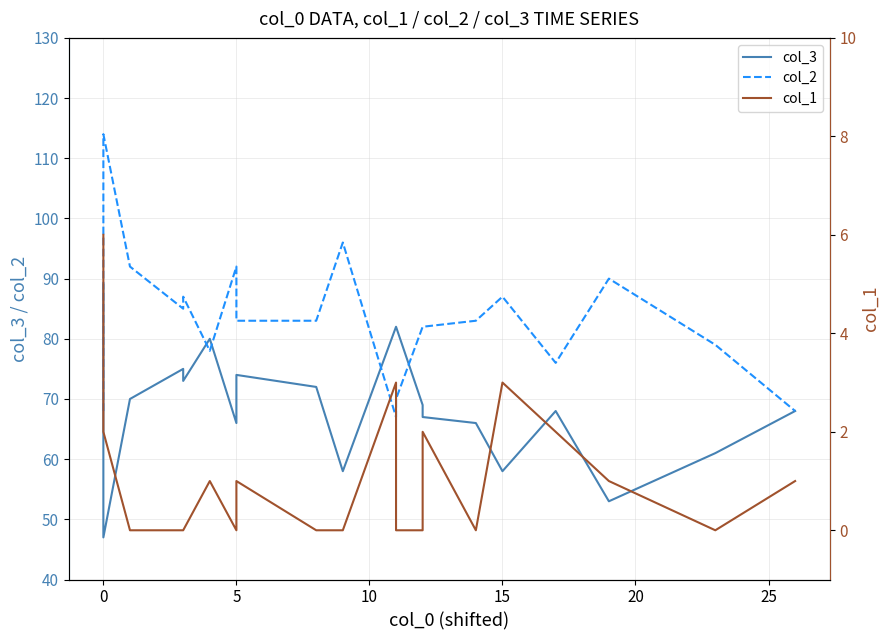

True or false: col_1 and col_2 cross at least once.

False